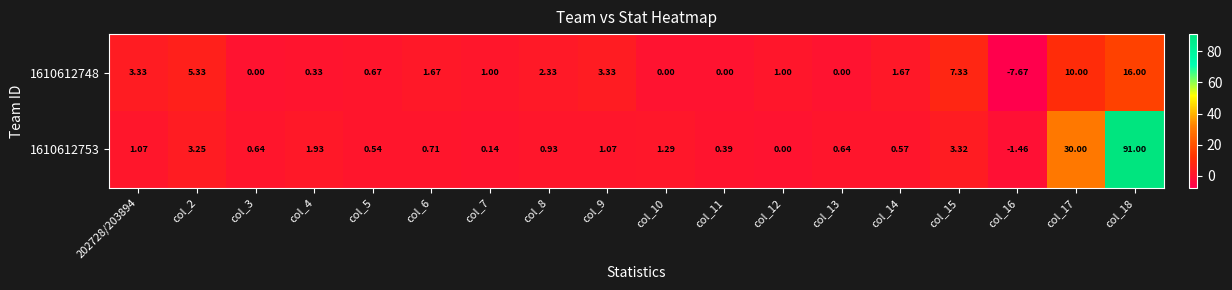

How many categories are shown in the chart?

18